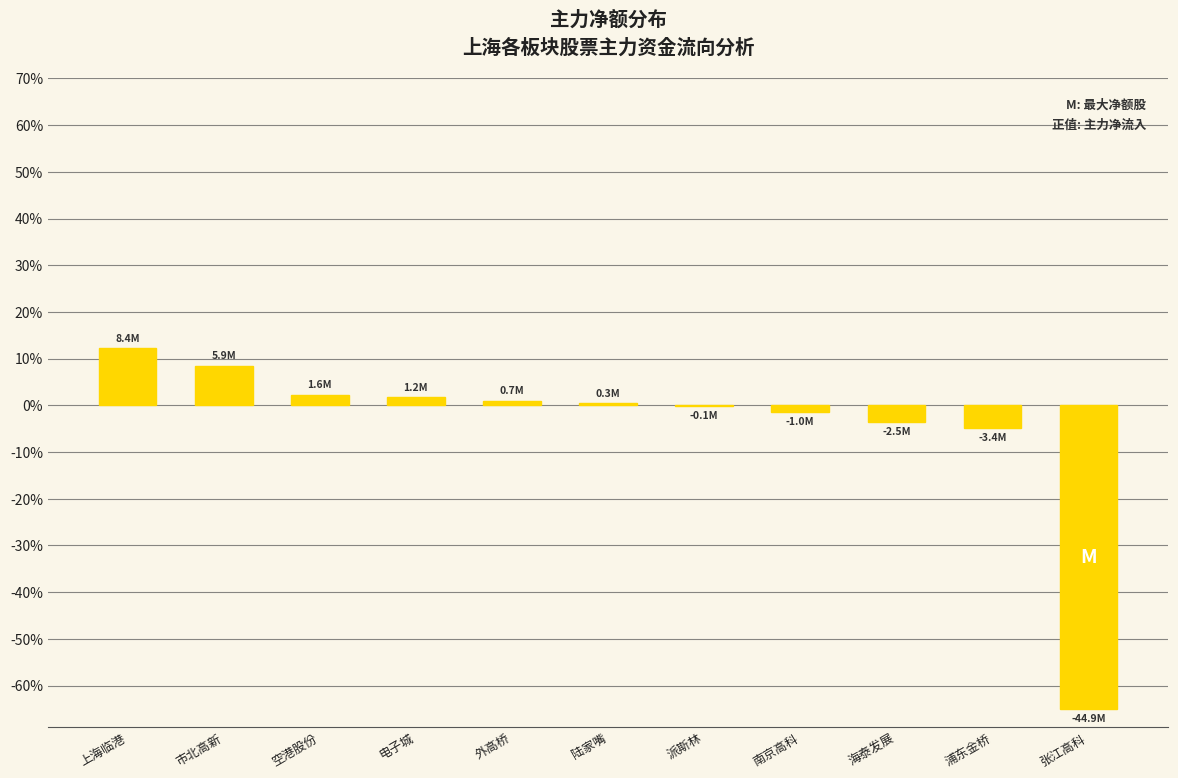

What is the sum of all values?

-48.8